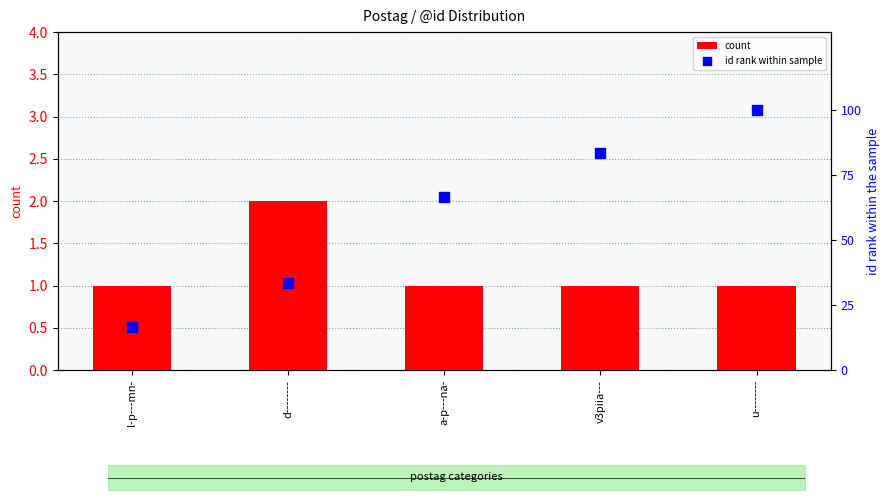

What is the total value across all series at v3piia---?

84.3